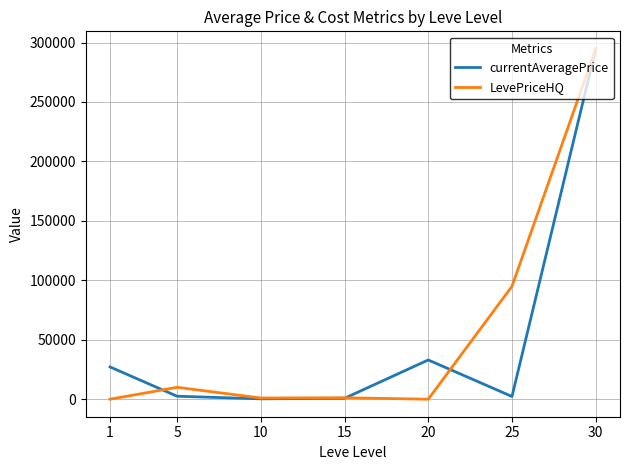

Read the currentAveragePrice value at 20.

33000.0